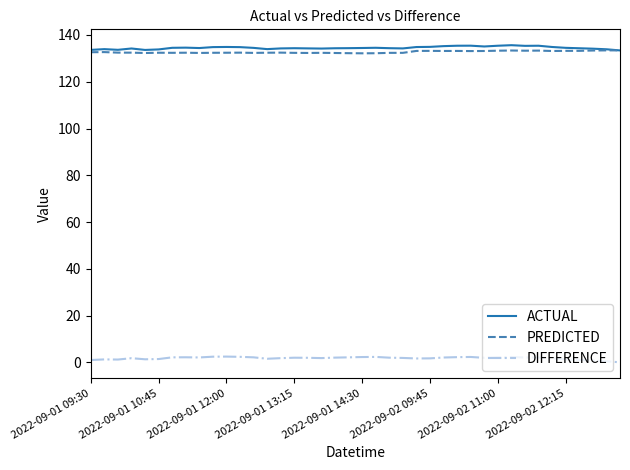

True or false: PREDICTED and DIFFERENCE intersect in this chart.

False